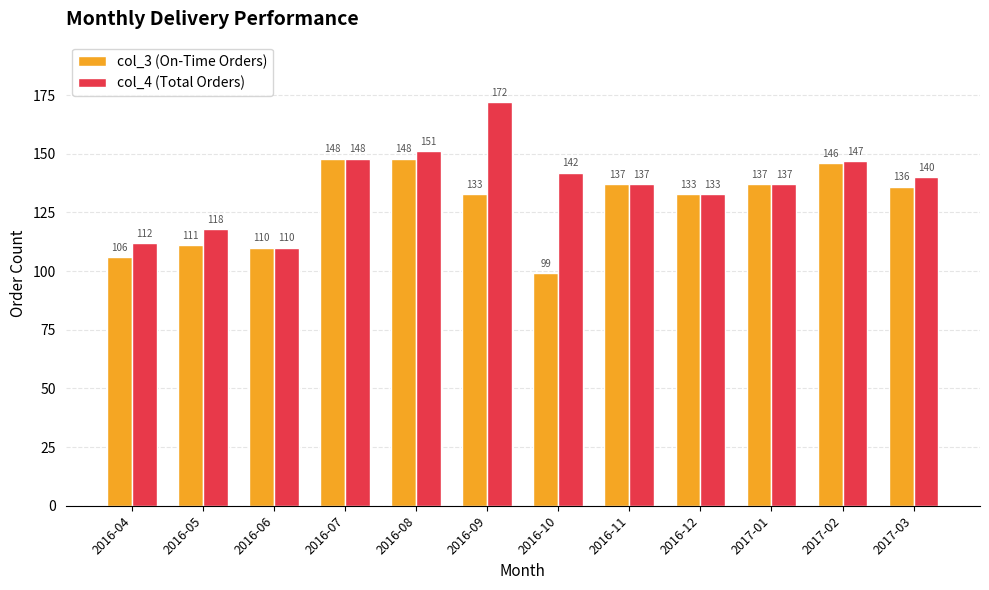

What position from the right is 2016-06?

10